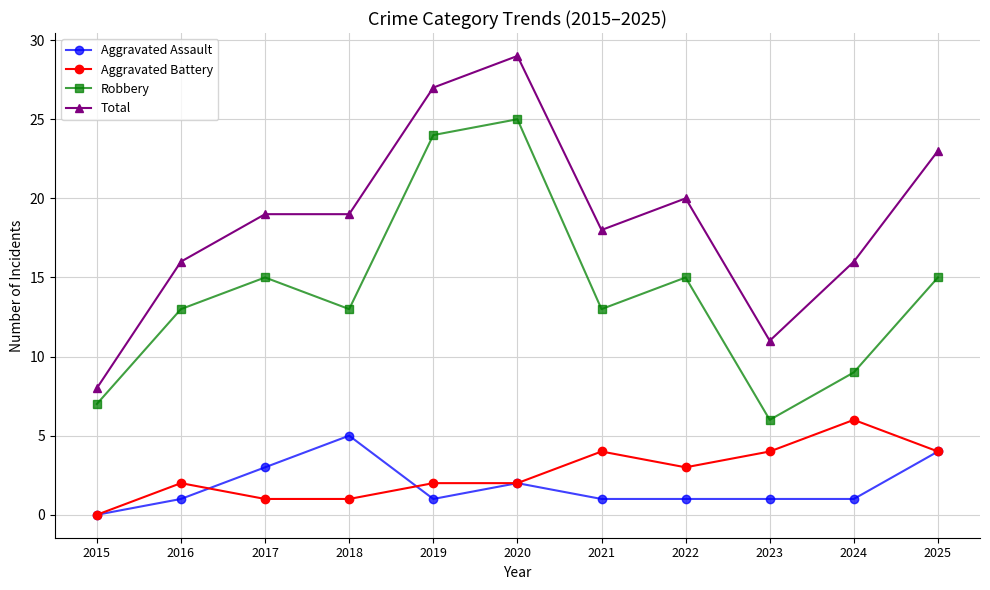

What are all the series names shown in the legend?

Aggravated Assault, Aggravated Battery, Robbery, Total